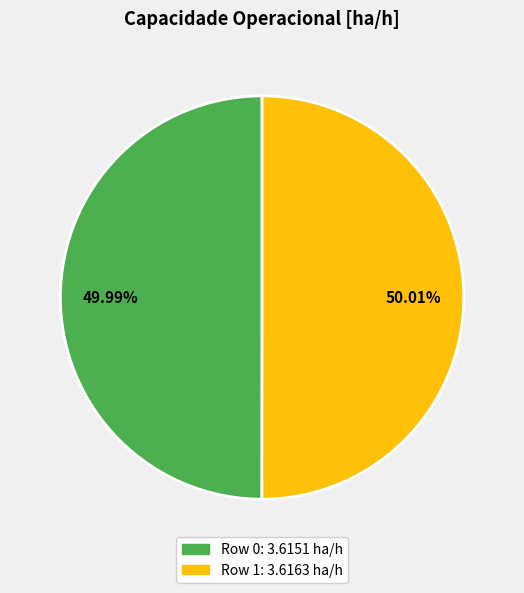

What portion of the pie excludes Row 1?

50.0%